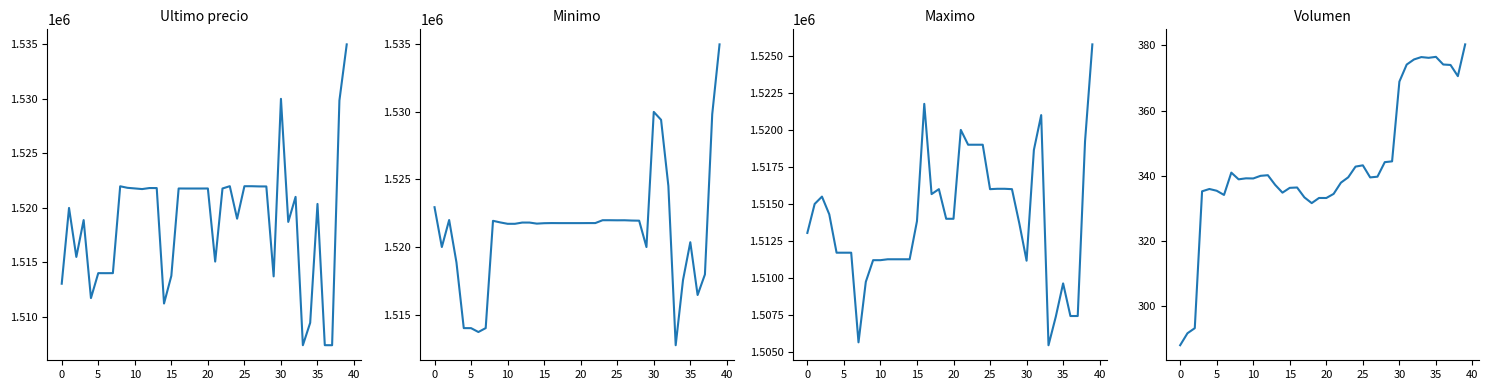

Is it true that Maximo equals 1519231.0 at 38?

True